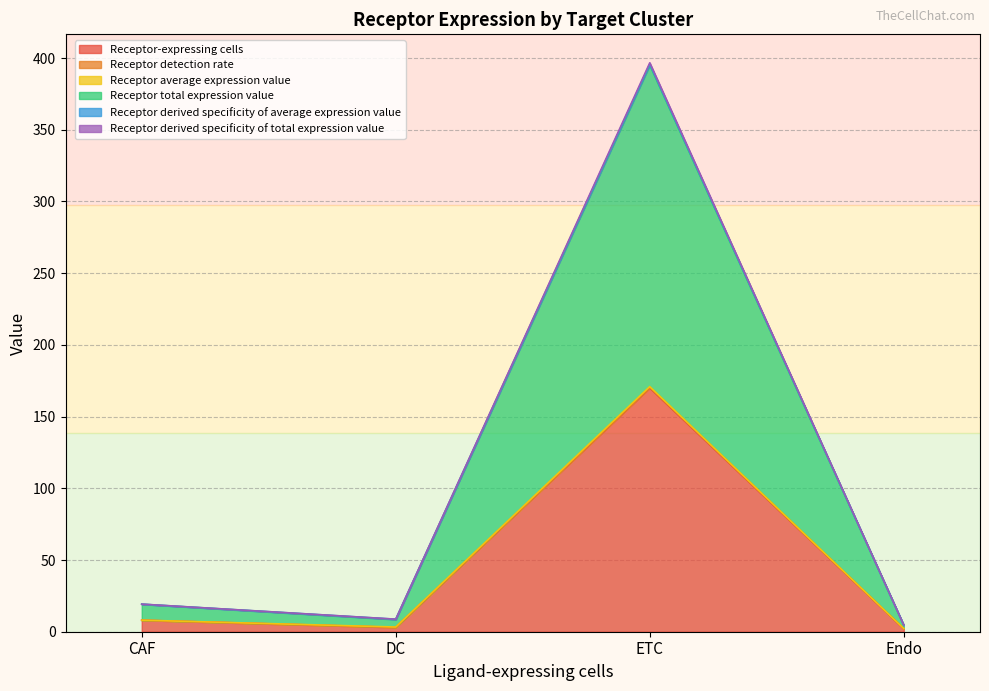

What is the difference between the highest and lowest values at Endo?

2.6